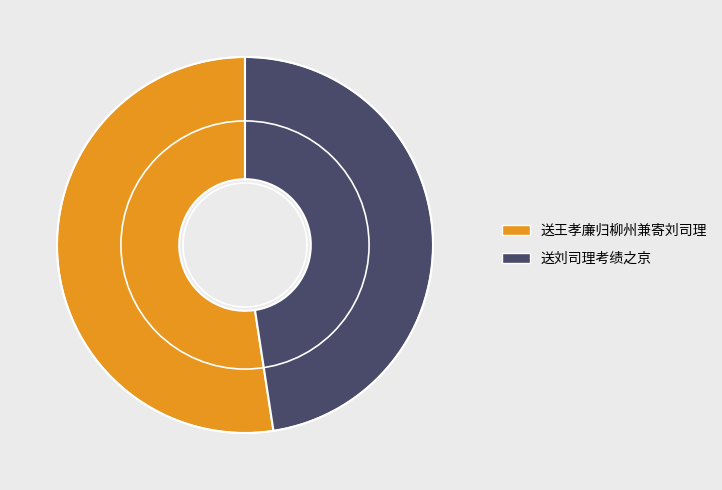

Do 送刘司理考绩之京 and 送王孝廉归柳州兼寄刘司理 together represent more than half of the pie?

Yes